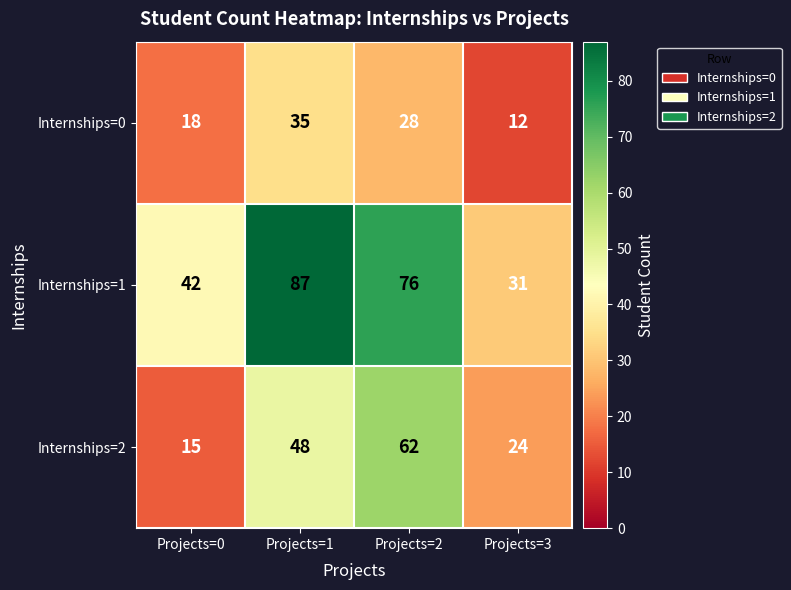

Is the value of Internships=2 at Projects=0 greater than the value of Internships=0 at Projects=1?

No